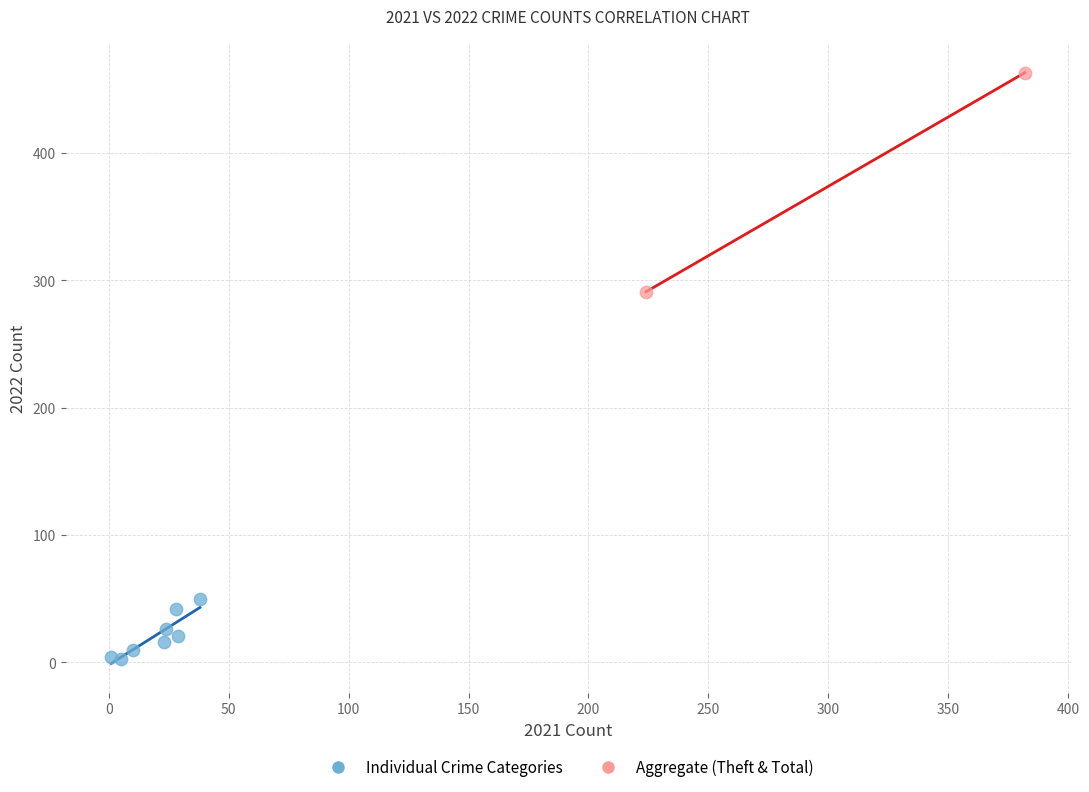

What are all the series names shown in the legend?

Individual Crime Categories, Aggregate (Theft & Total)